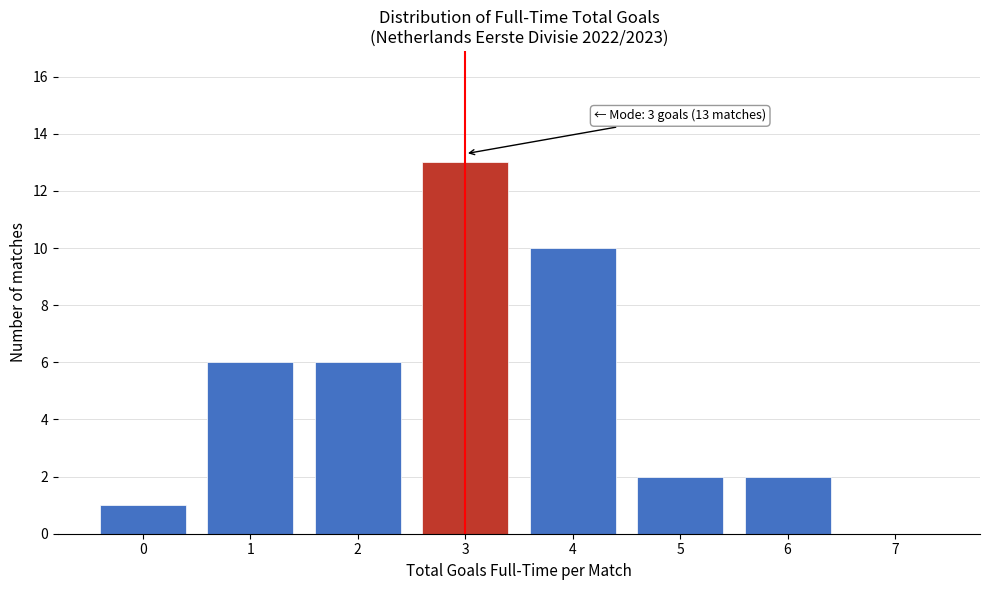

Over which range of the x-axis is the bar tallest?

2.5 to 3.5